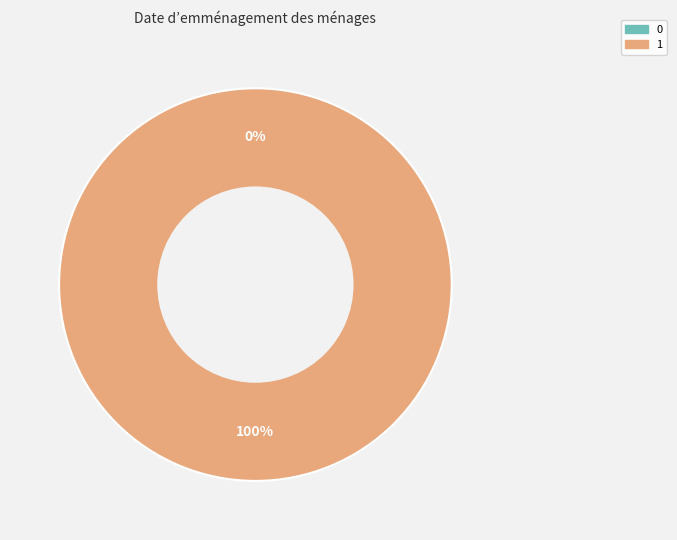

To the nearest percent, what is the average slice percentage?

50%